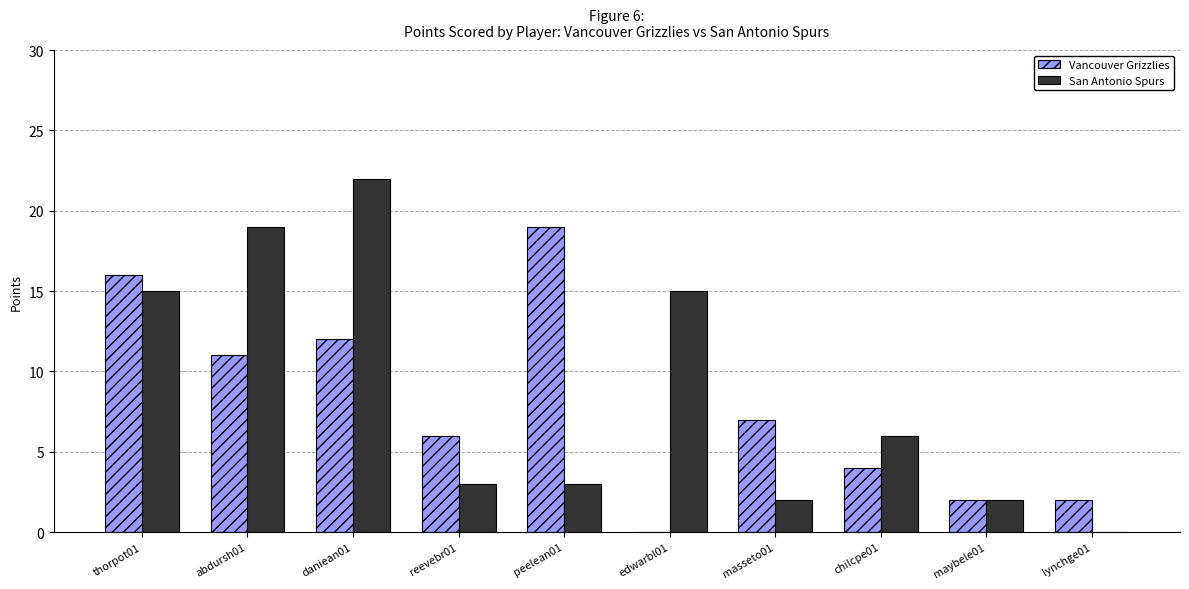

Which series has the largest total across all categories?

San Antonio Spurs